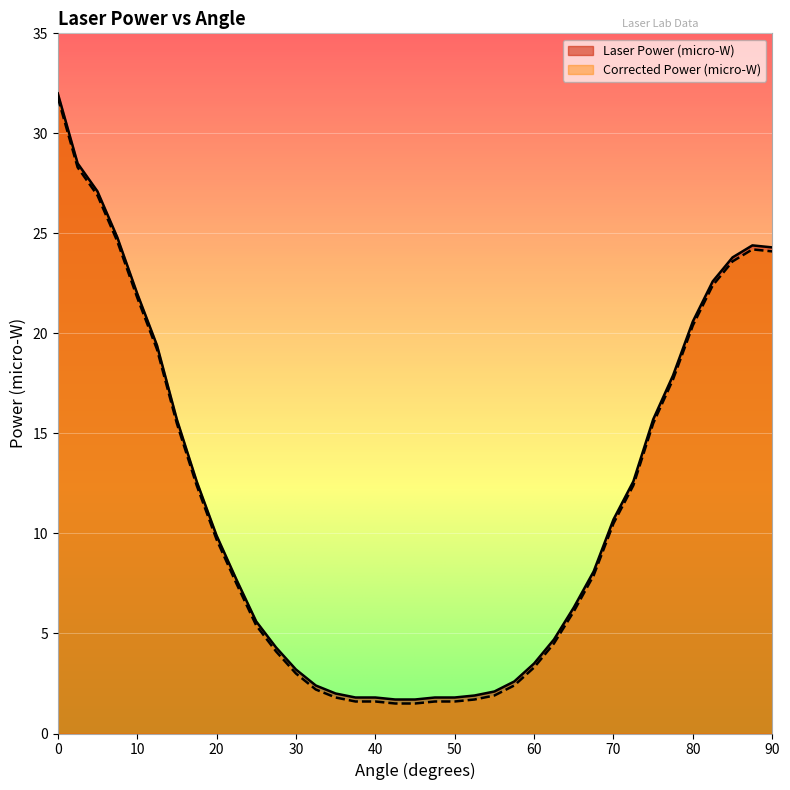

The Corrected Power (micro-W) series shows 15.5 at 75. True or false?

True